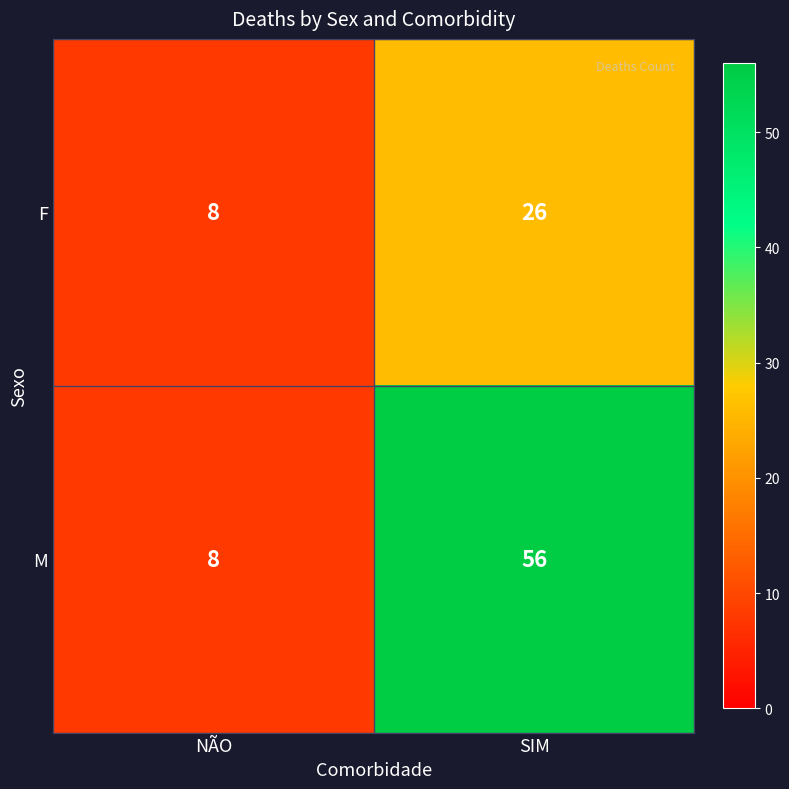

Rank the series by their average value, from lowest to highest.

F, M